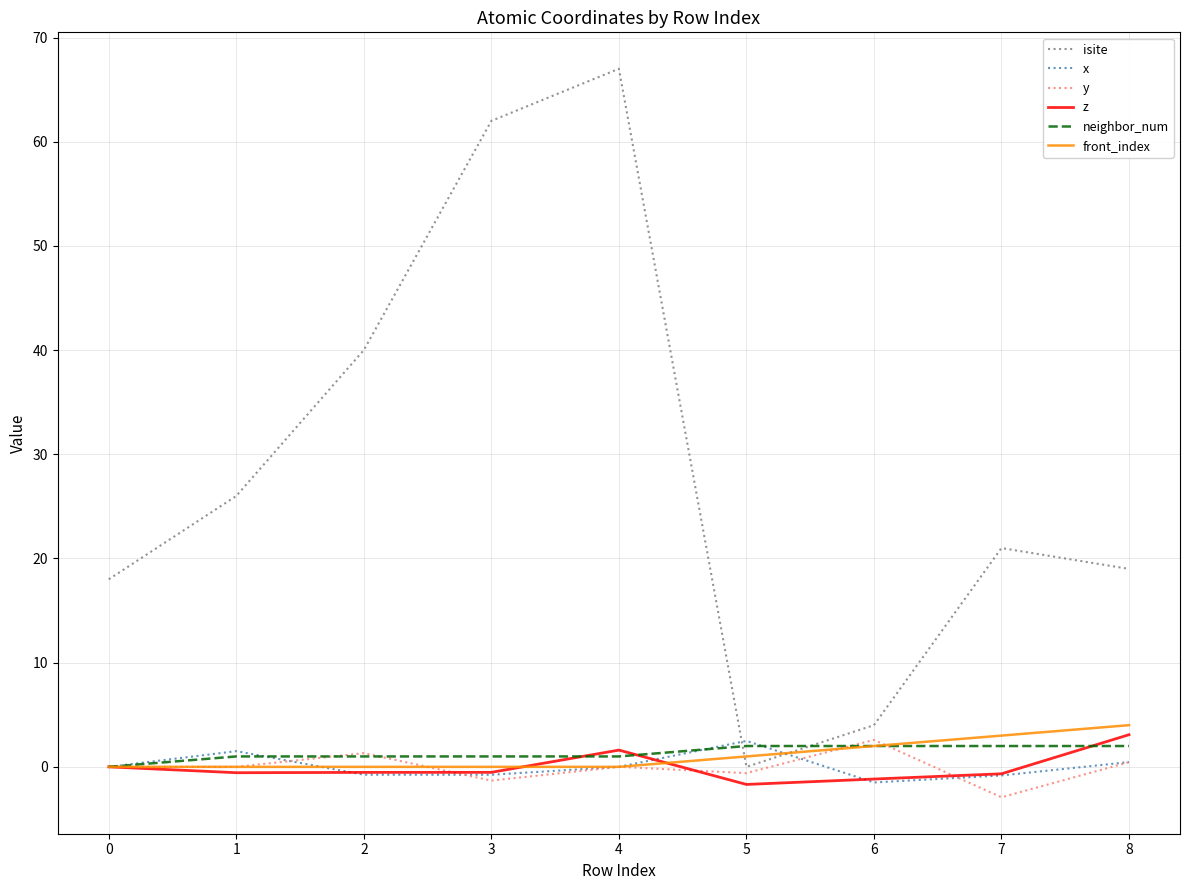

What is the total value across all series at 5?

3.2